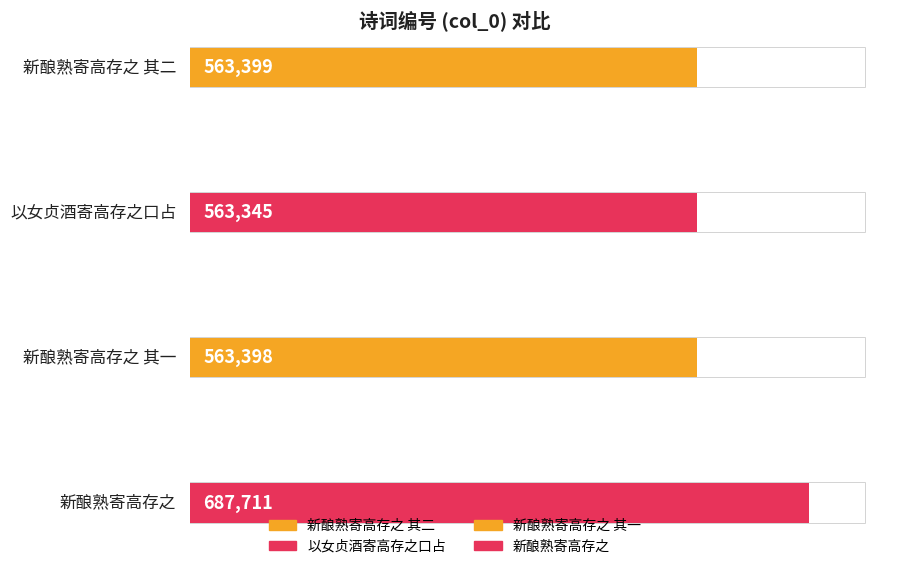

Does the chart contain any negative values?

No